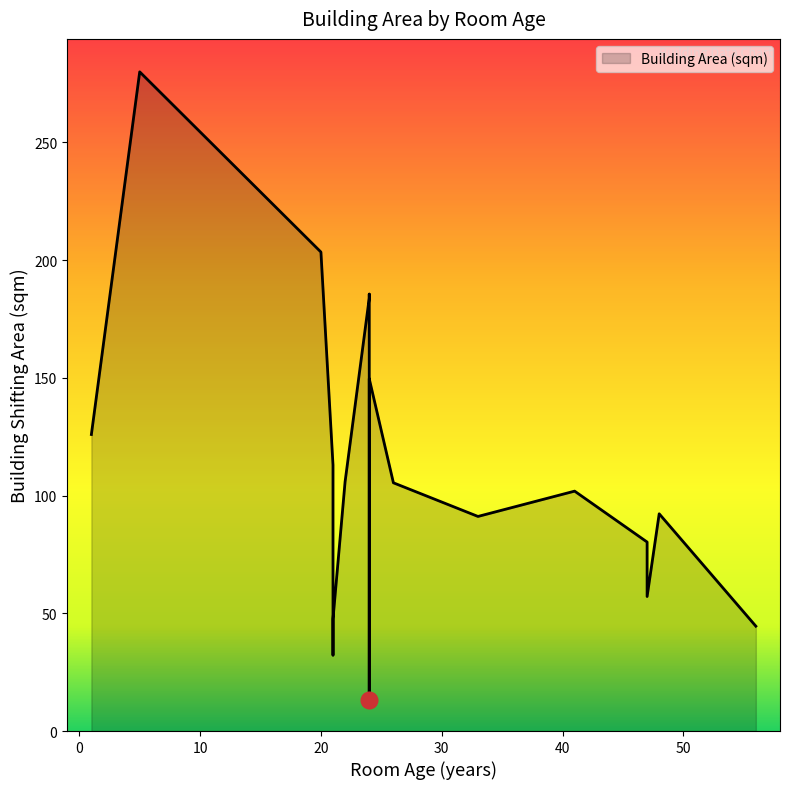

List the labels in order of value, smallest first.

24, 21, 56, 21, 47, 47, 33, 48, 41, 26, 22, 21, 1, 24, 24, 24, 24, 24, 20, 5